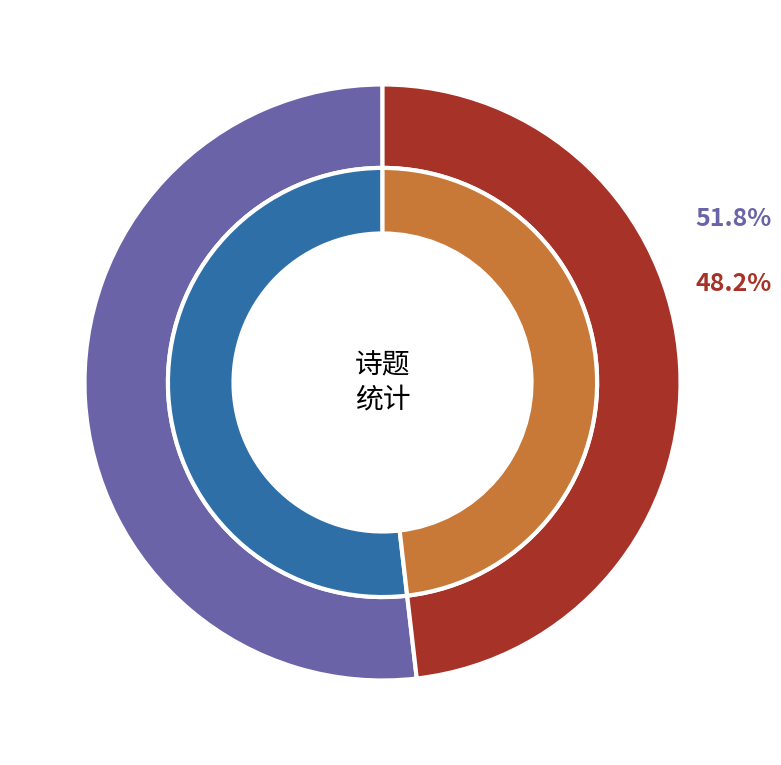

Is it true that 卧病·此生已复外升沉 is 40% of the pie?

False